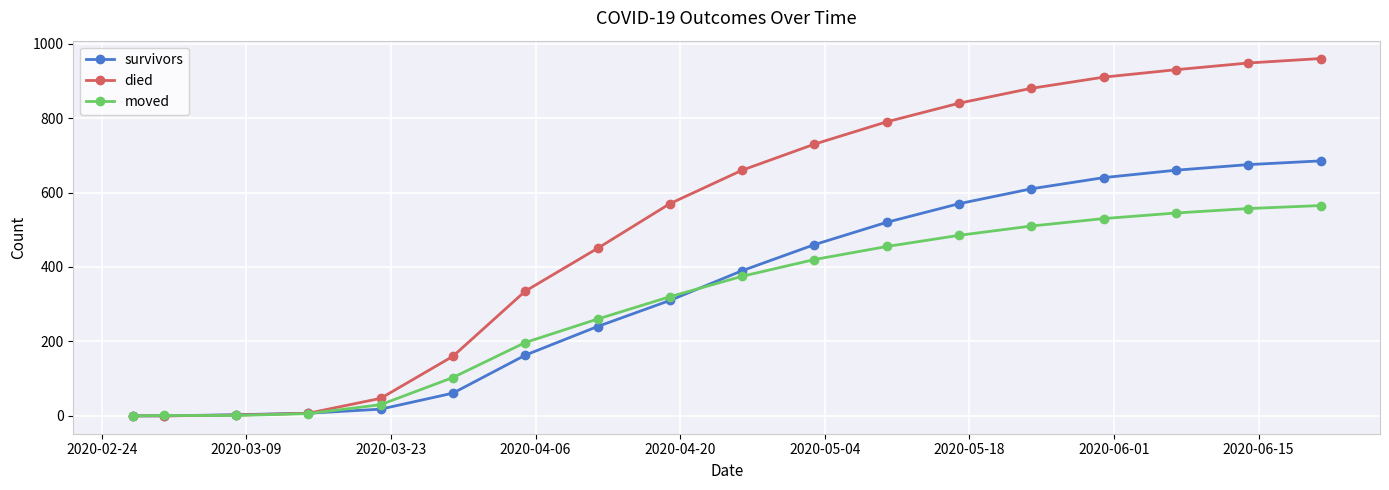

Which series has the largest total across all categories?

died